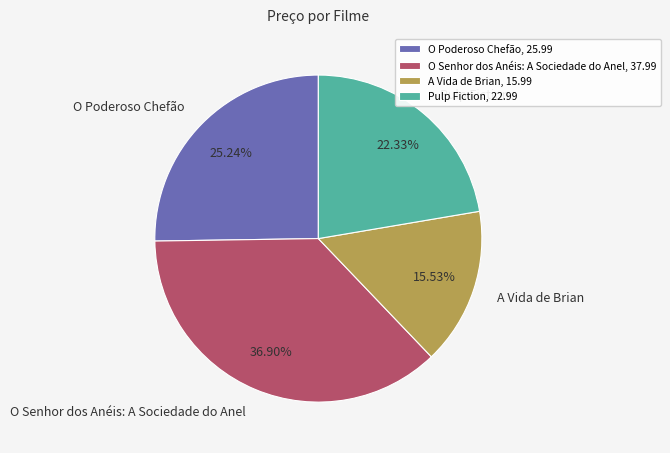

What is the smallest slice in the pie chart?

A Vida de Brian